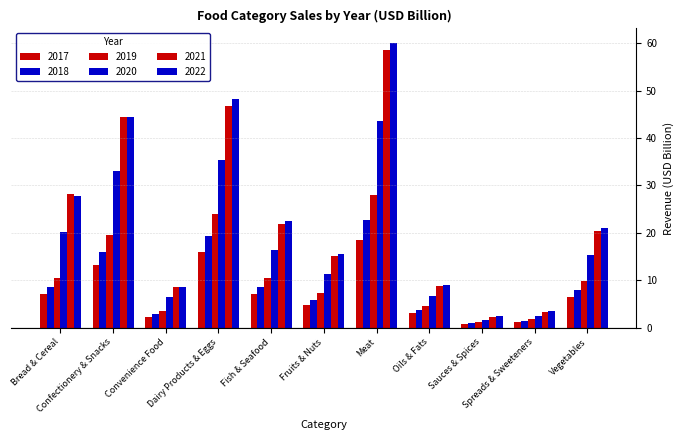

At which category is the sum across all series the highest?

Meat